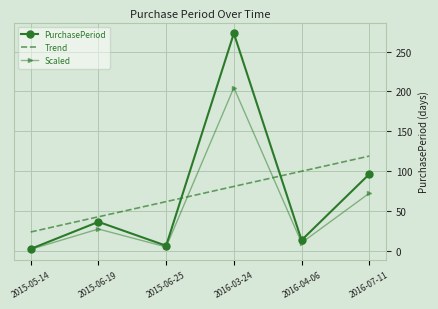

What is the total value across all series at 2015-06-19?

105.4